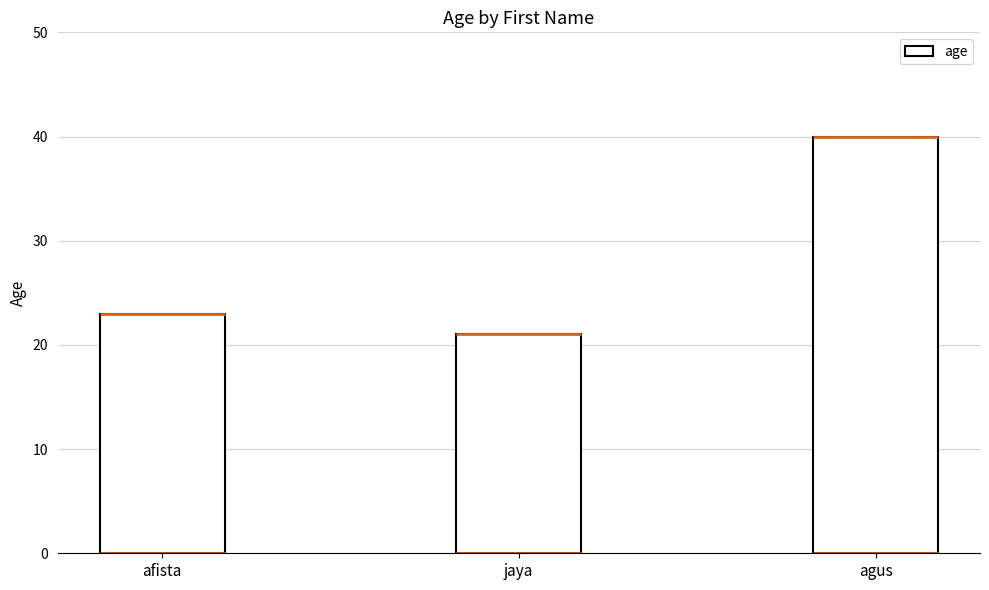

Reading left to right, transcribe all the data shown in this chart.

23	21	40